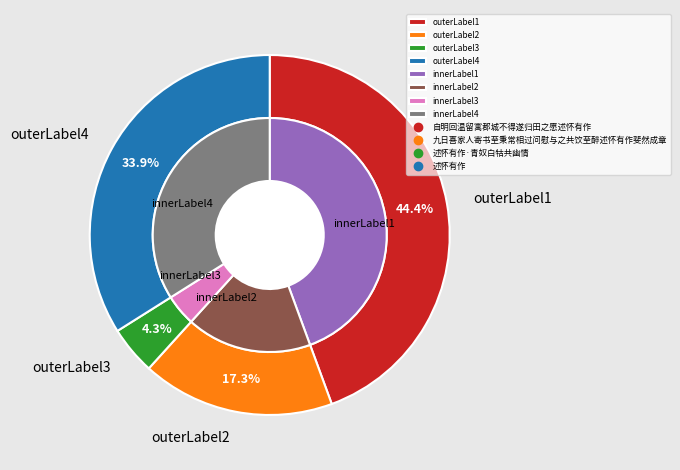

What is the largest slice in the pie chart?

自明回温留寓郡城不得遂归田之愿述怀有作